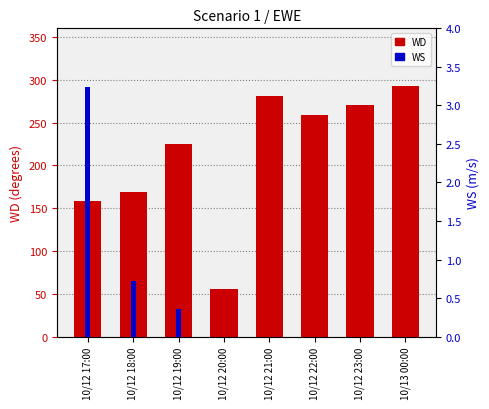

Is it true that WS equals -1.2 at 10/12 21:00?

False